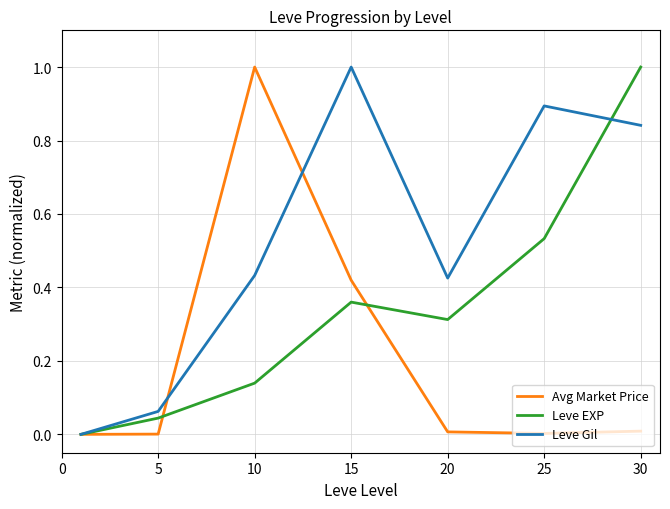

List the series in order of their overall mean, highest first.

Leve Gil, Leve EXP, Avg Market Price